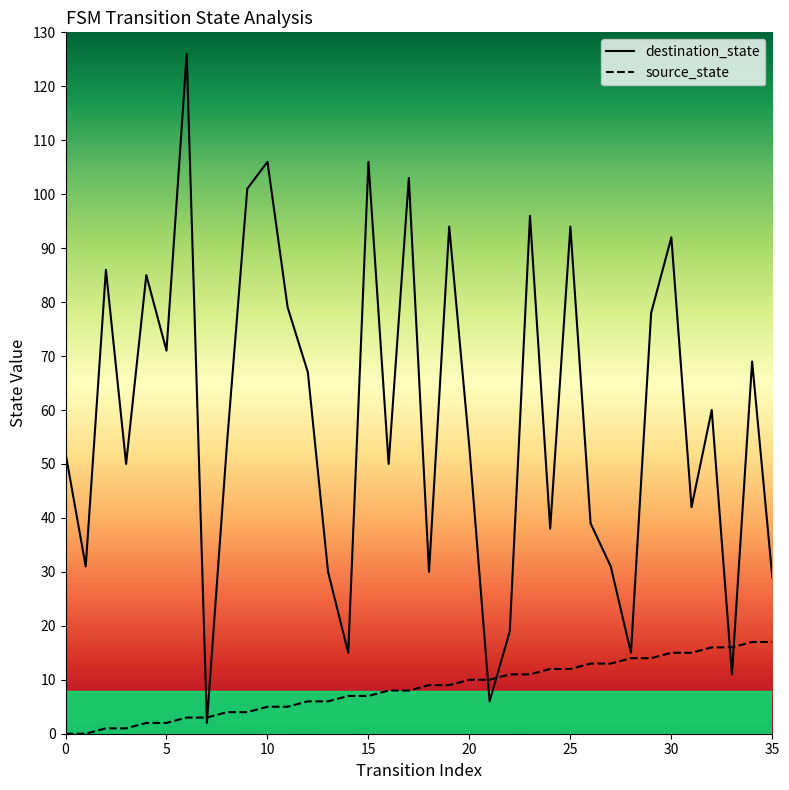

What is the average value of the source_state series?

8